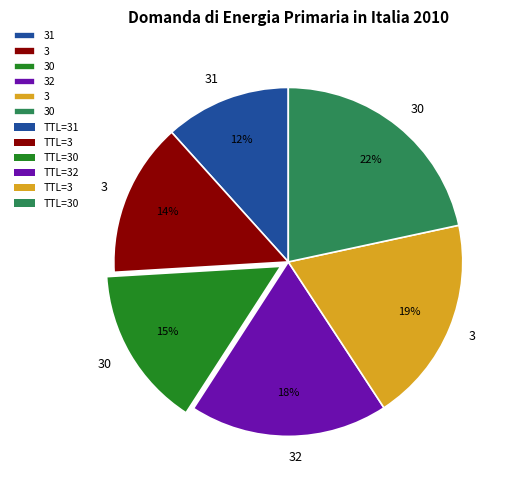

Does any single category account for the majority?

No